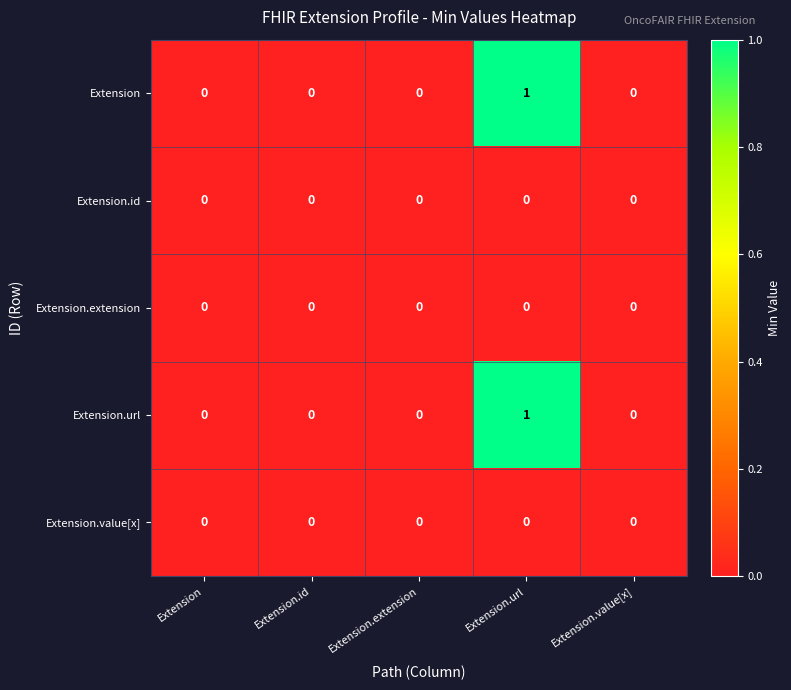

The Extension.extension series shows 0 at Extension.value[x]. True or false?

True